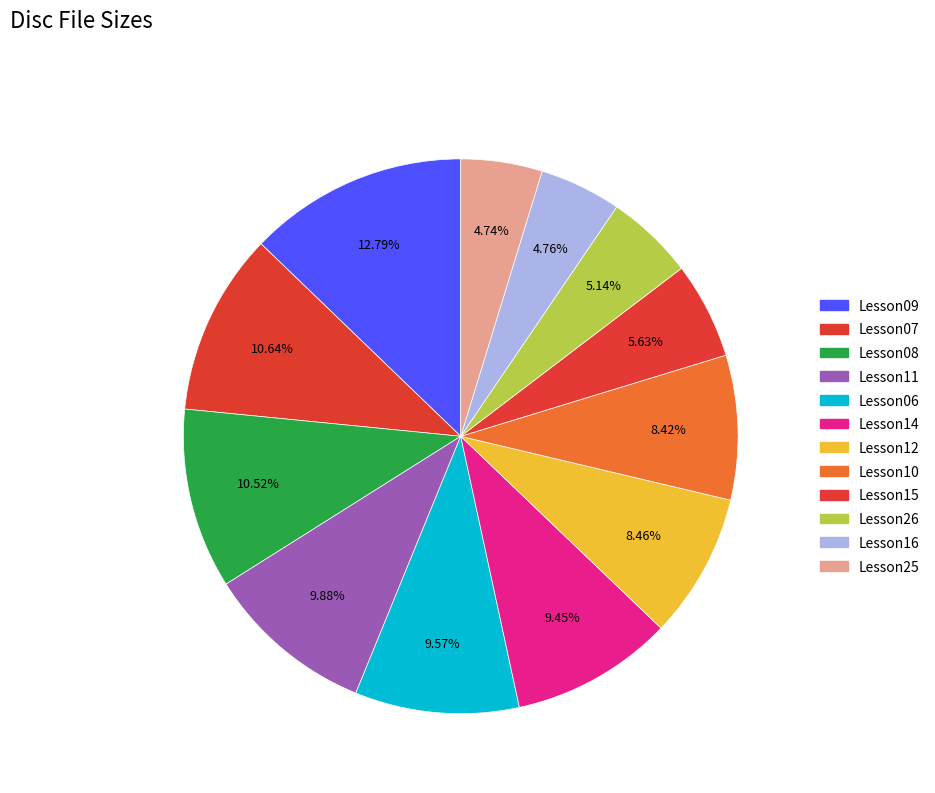

How many segments does this pie chart have?

12